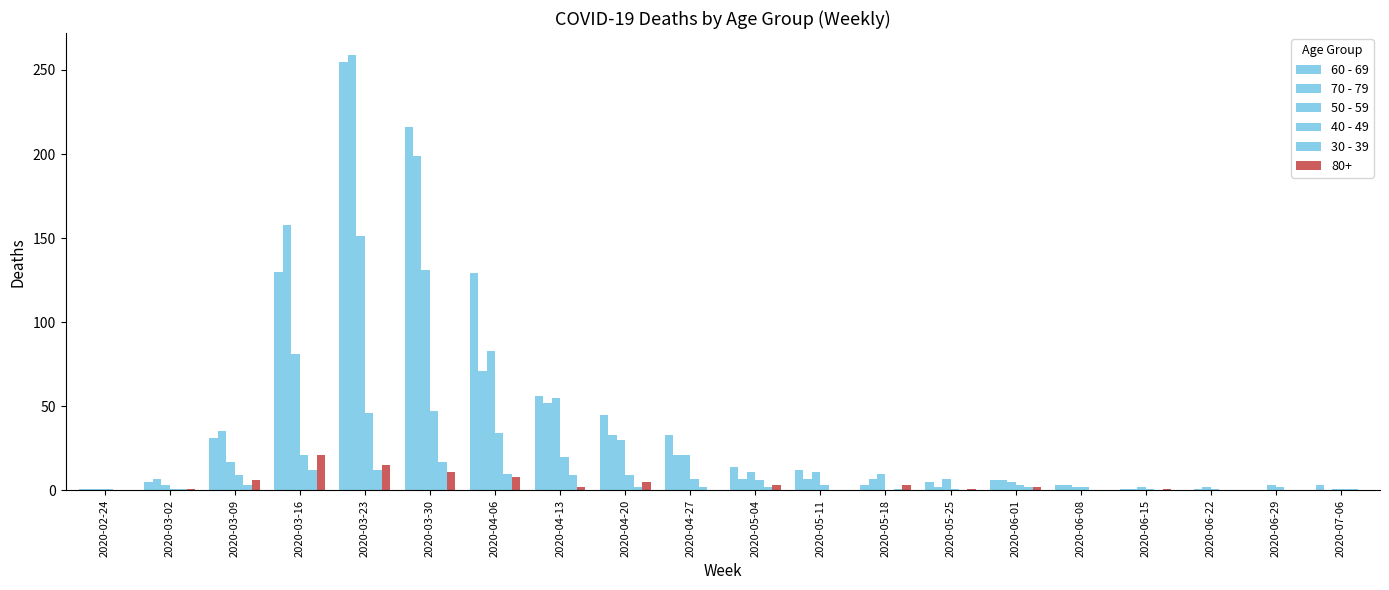

Does the chart contain stacked bars?

No